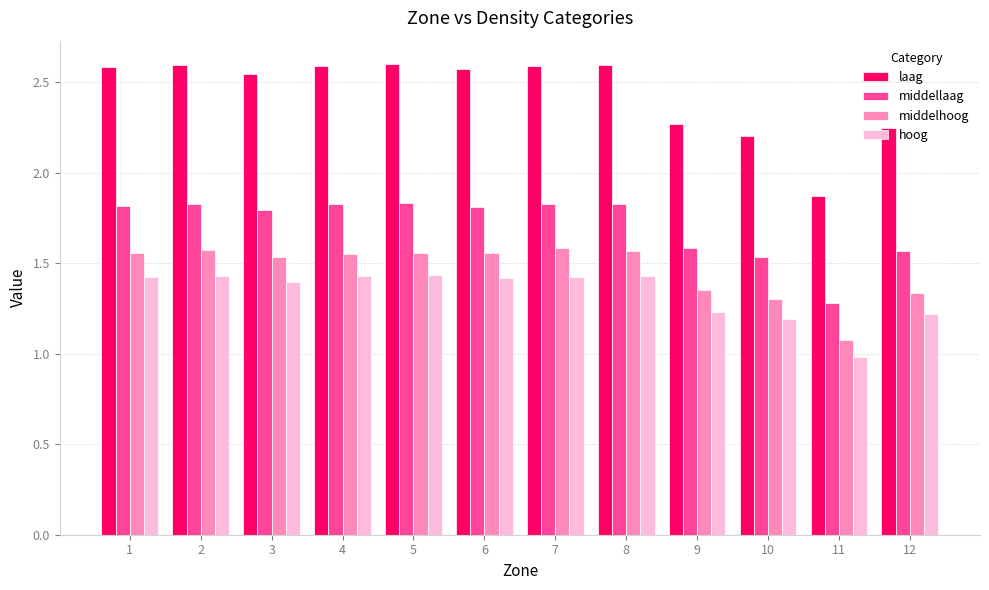

What is the minimum value shown in the chart?

1.0